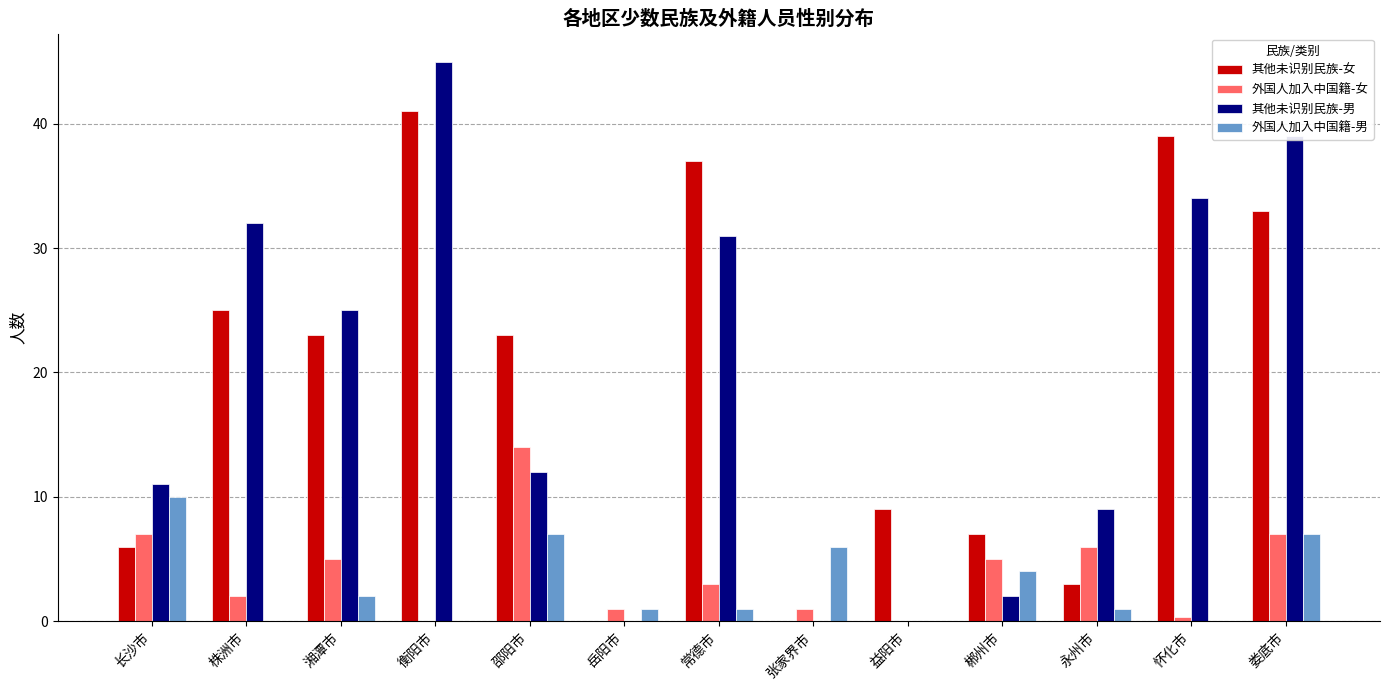

Reading right to left, transcribe all the data shown in this chart.

其他未识别民族-女: 33.0	39.0	3.0	7.0	9.0	0.0	37.0	0.0	23.0	41.0	23.0	25.0	6.0
外国人加入中国籍-女: 7.0	0.3	6.0	5.0	0.0	1.0	3.0	1.0	14.0	0.0	5.0	2.0	7.0
其他未识别民族-男: 39.0	34.0	9.0	2.0	0.0	0.0	31.0	0.0	12.0	45.0	25.0	32.0	11.0
外国人加入中国籍-男: 7.0	0.0	1.0	4.0	0.0	6.0	1.0	1.0	7.0	0.0	2.0	0.0	10.0